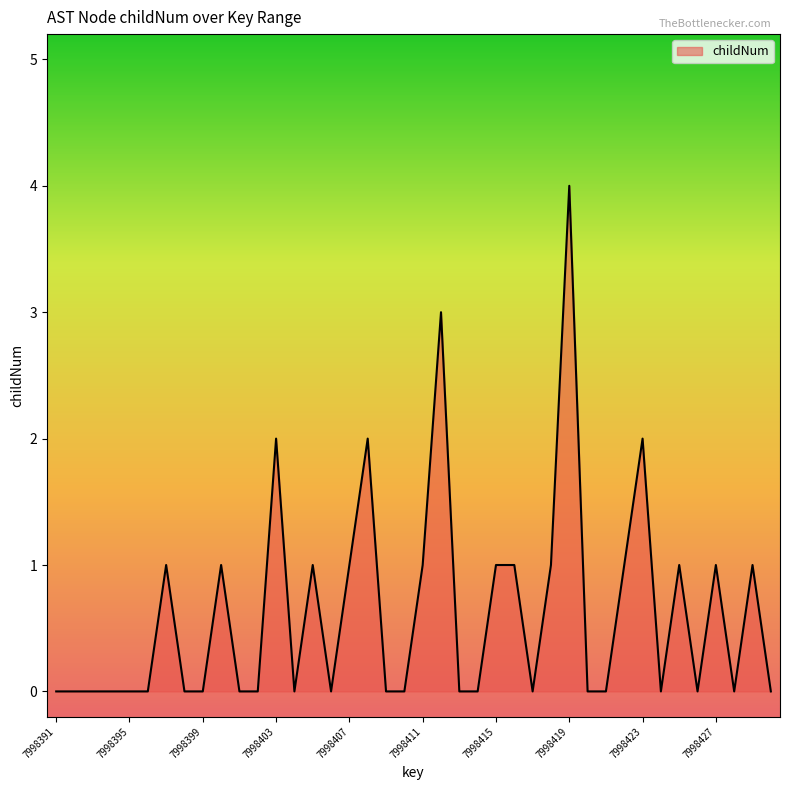

What is the maximum value shown in the chart?

4